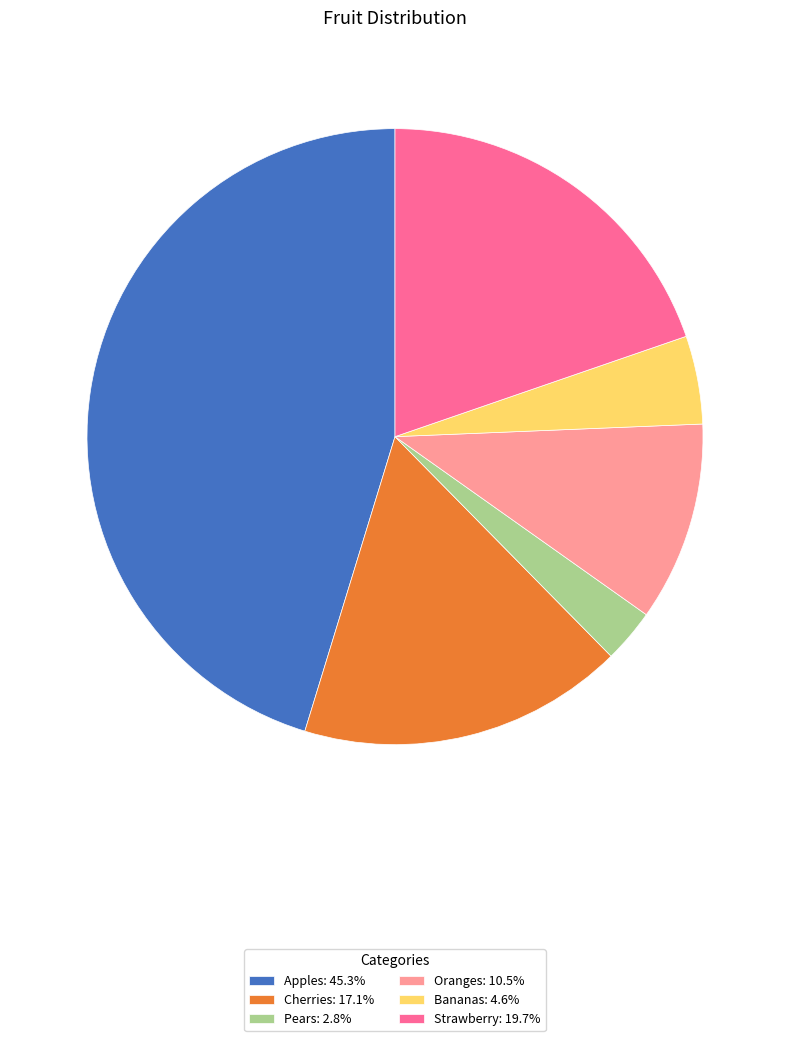

Count the number of slices in the pie.

6